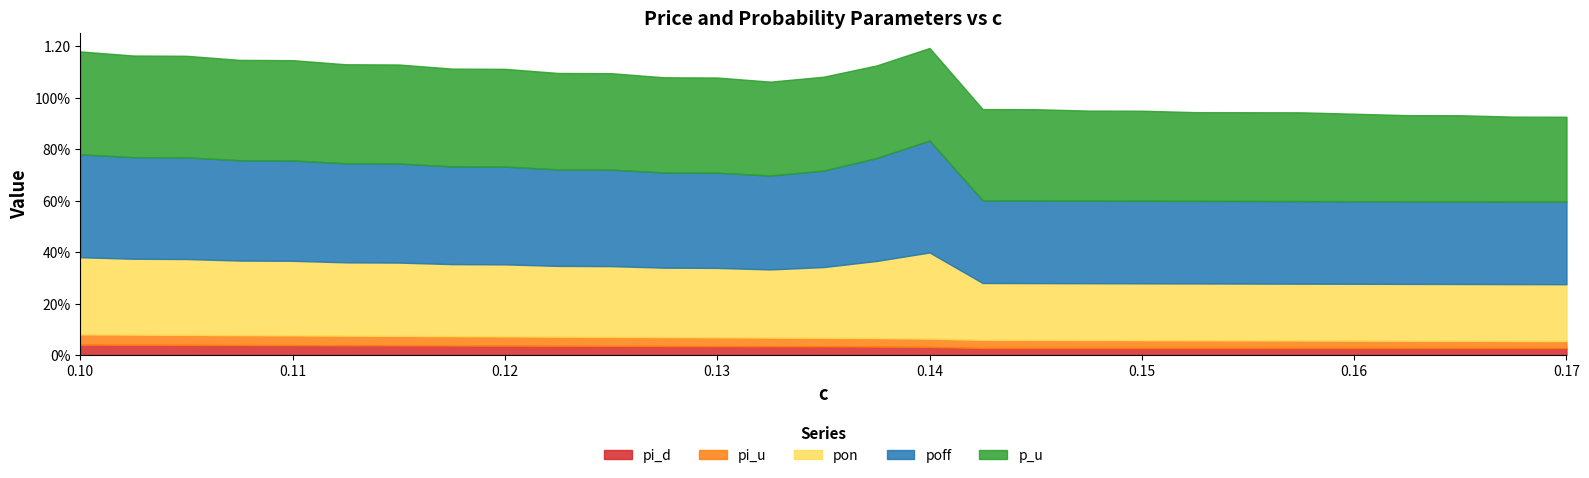

Reading left to right, transcribe all the data shown in this chart.

pi_u: 0=0.0	1=0.0	2=0.0	3=0.0	4=0.0	5=0.0	6=0.0	7=0.0	8=0.0	9=0.0	10=0.0	11=0.0	12=0.0	13=0.0	14=0.0	15=0.0	16=0.0	17=0.0	18=0.0	19=0.0	20=0.0	21=0.0	22=0.0	23=0.0	24=0.0	25=0.0	26=0.0	27=0.0	28=0.0
pi_d: 0=0.0	1=0.0	2=0.0	3=0.0	4=0.0	5=0.0	6=0.0	7=0.0	8=0.0	9=0.0	10=0.0	11=0.0	12=0.0	13=0.0	14=0.0	15=0.0	16=0.0	17=0.0	18=0.0	19=0.0	20=0.0	21=0.0	22=0.0	23=0.0	24=0.0	25=0.0	26=0.0	27=0.0	28=0.0
p_u: 0=0.4	1=0.4	2=0.4	3=0.4	4=0.4	5=0.4	6=0.4	7=0.4	8=0.4	9=0.4	10=0.4	11=0.4	12=0.4	13=0.4	14=0.4	15=0.4	16=0.4	17=0.4	18=0.4	19=0.3	20=0.3	21=0.3	22=0.3	23=0.3	24=0.3	25=0.3	26=0.3	27=0.3	28=0.3
pon: 0=0.3	1=0.3	2=0.3	3=0.3	4=0.3	5=0.3	6=0.3	7=0.3	8=0.3	9=0.3	10=0.3	11=0.3	12=0.3	13=0.3	14=0.3	15=0.3	16=0.3	17=0.2	18=0.2	19=0.2	20=0.2	21=0.2	22=0.2	23=0.2	24=0.2	25=0.2	26=0.2	27=0.2	28=0.2
poff: 0=0.4	1=0.4	2=0.4	3=0.4	4=0.4	5=0.4	6=0.4	7=0.4	8=0.4	9=0.4	10=0.4	11=0.4	12=0.4	13=0.4	14=0.4	15=0.4	16=0.4	17=0.3	18=0.3	19=0.3	20=0.3	21=0.3	22=0.3	23=0.3	24=0.3	25=0.3	26=0.3	27=0.3	28=0.3